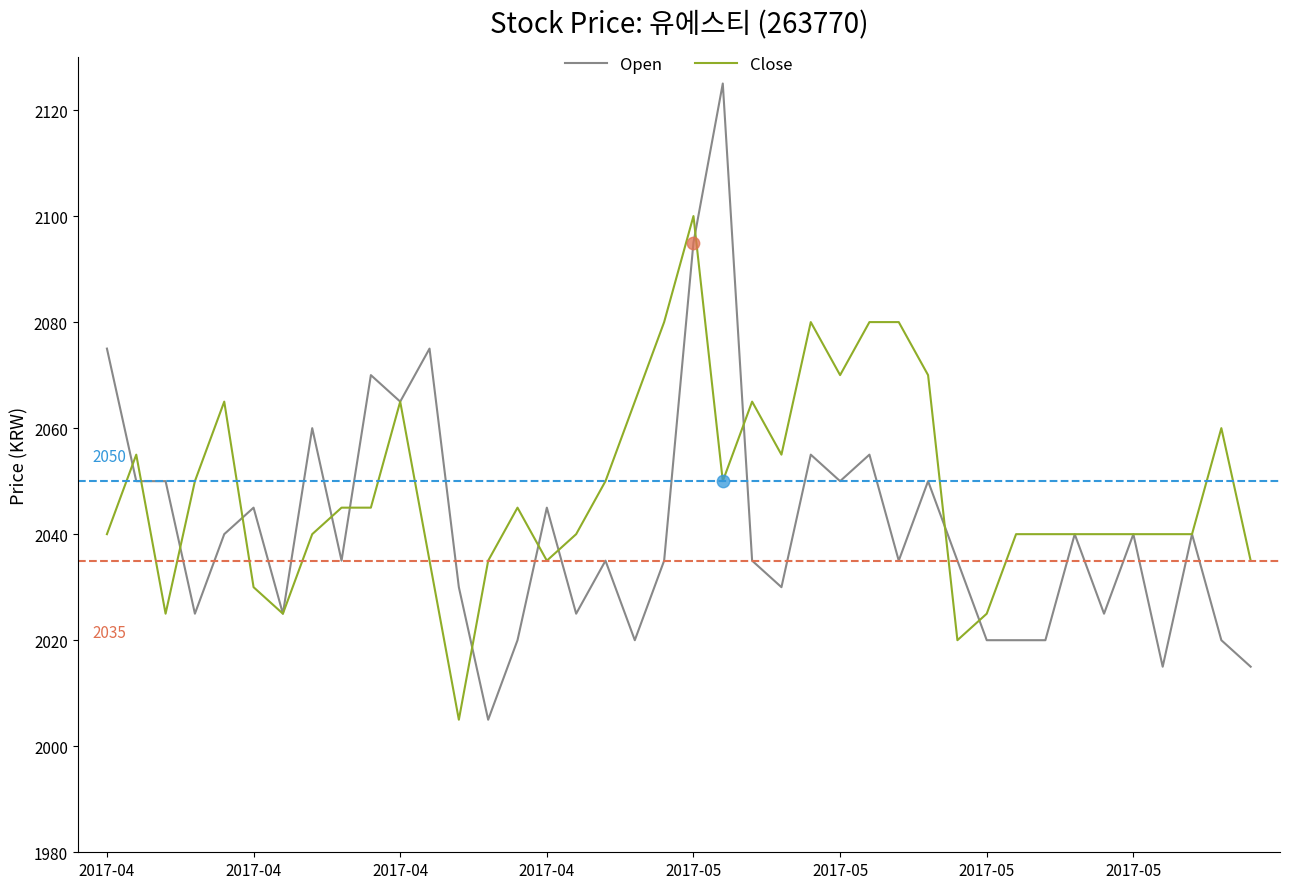

Which series has the largest total across all categories?

Close